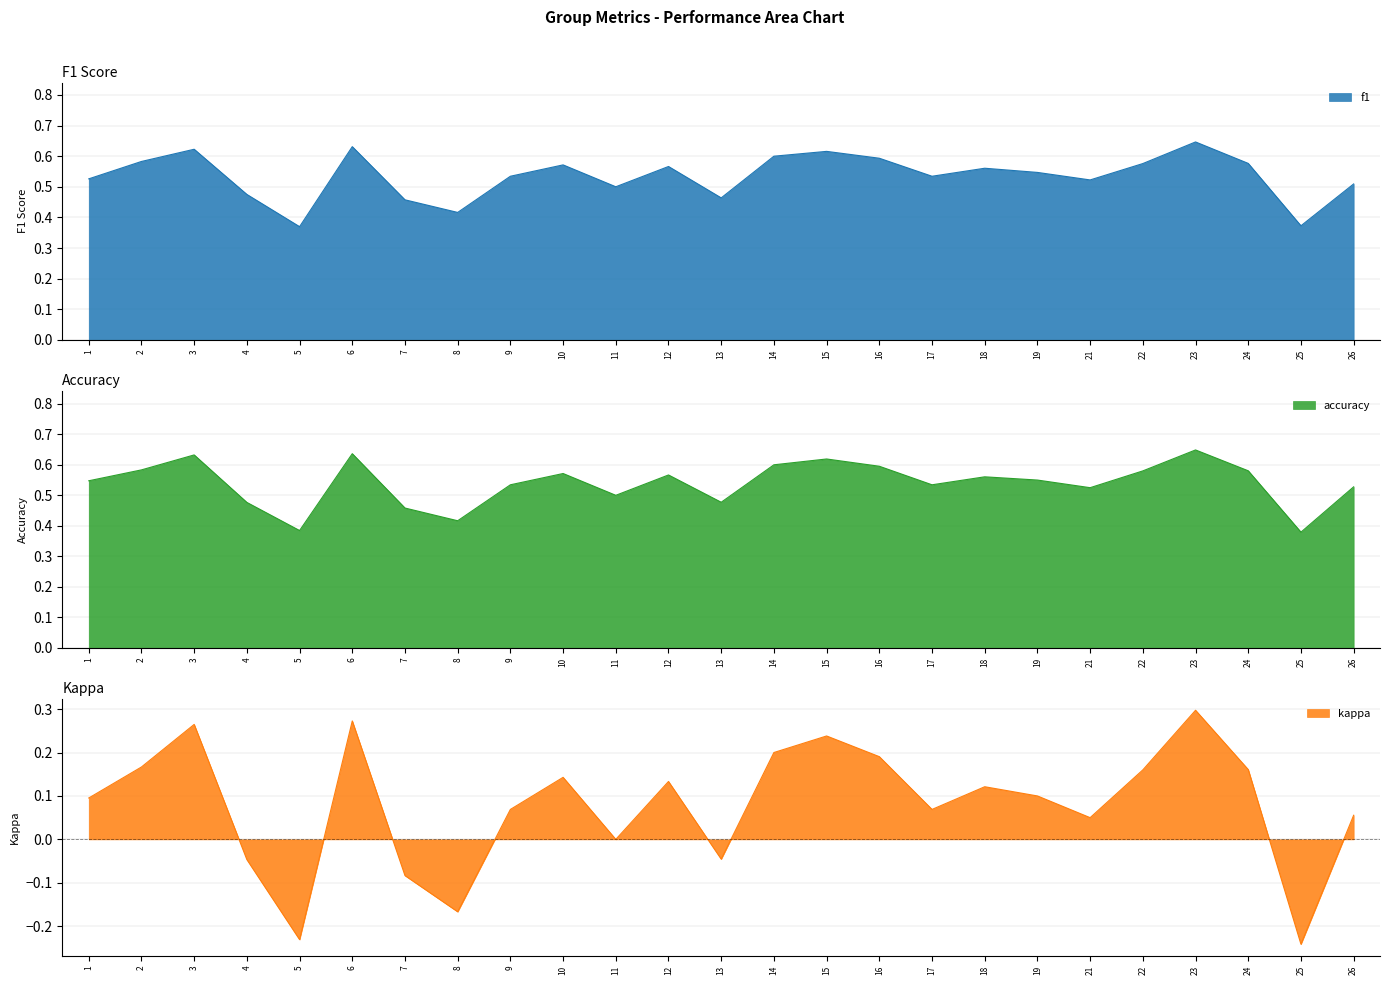

Between 4 and 16, which is larger?

16